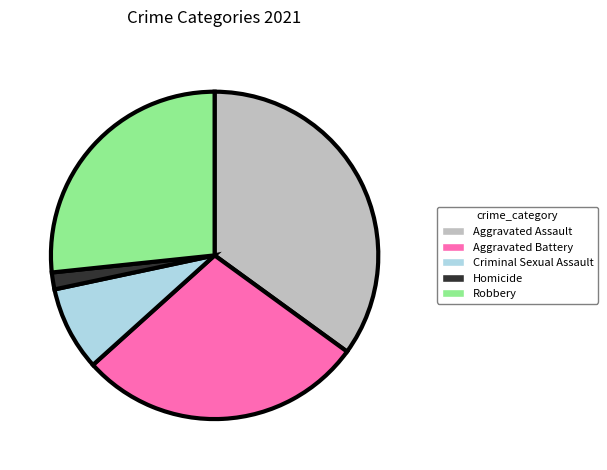

Rank the categories by value from lowest to highest.

Homicide, Criminal Sexual Assault, Robbery, Aggravated Battery, Aggravated Assault